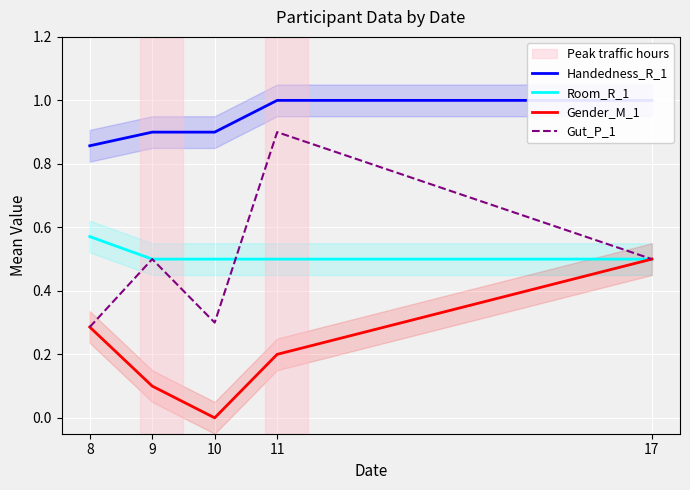

Where is the first local maximum for Gut_P_1?

9